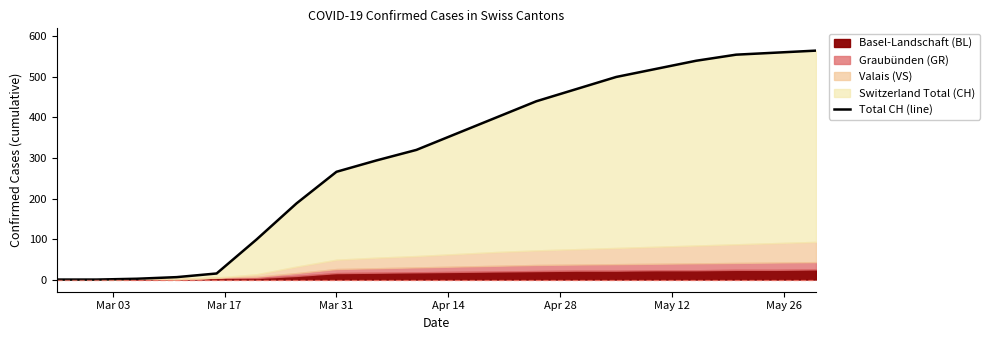

How many data points are above 360?

9